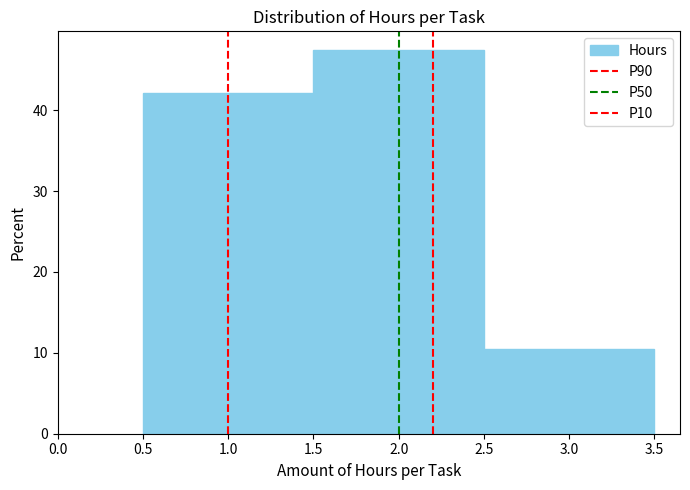

Over which range of the x-axis is the bar tallest?

1.5 to 2.5